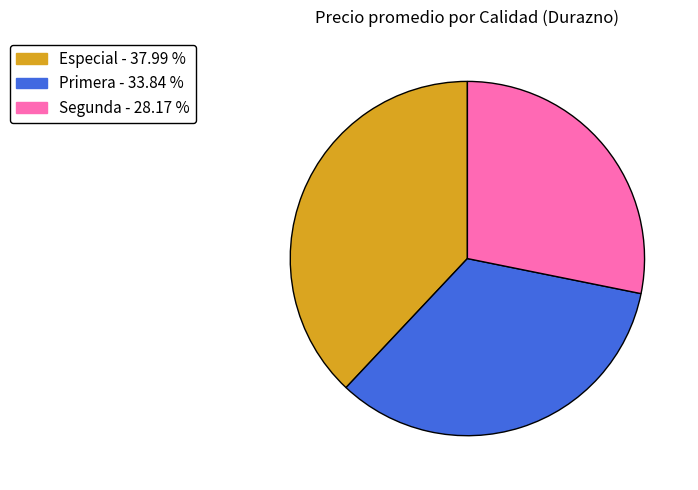

Which slice is the largest?

Especial